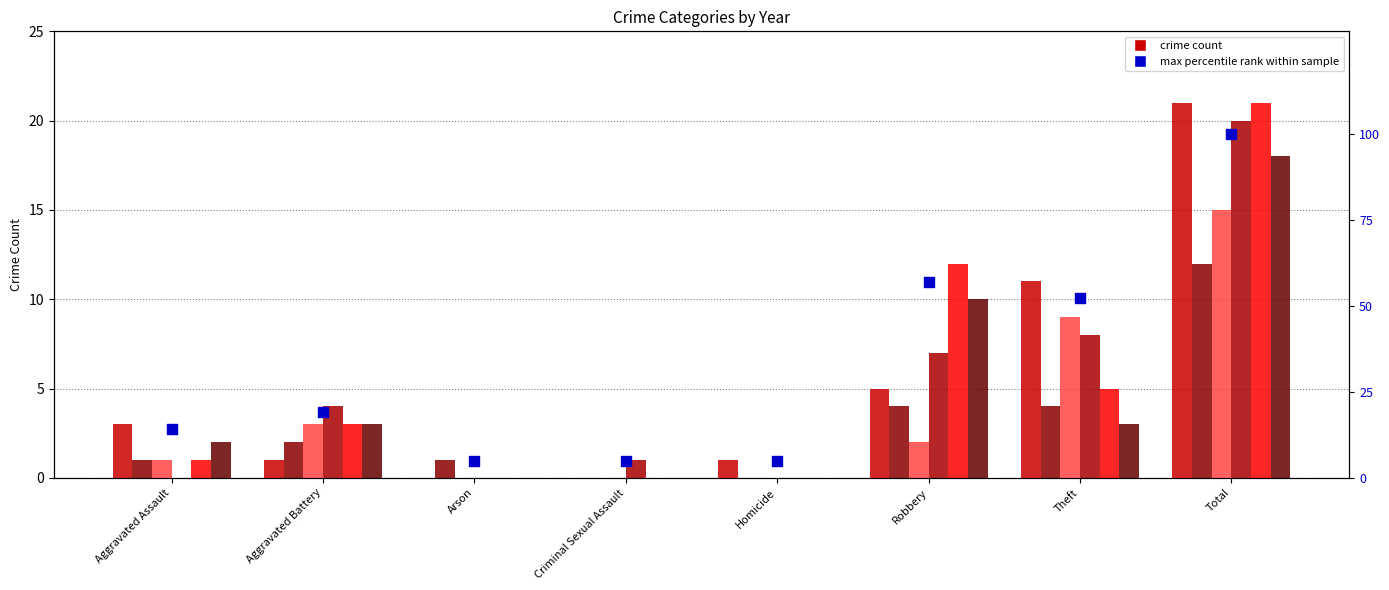

What is the ratio of the value at Robbery to the value at Homicide?

12.0